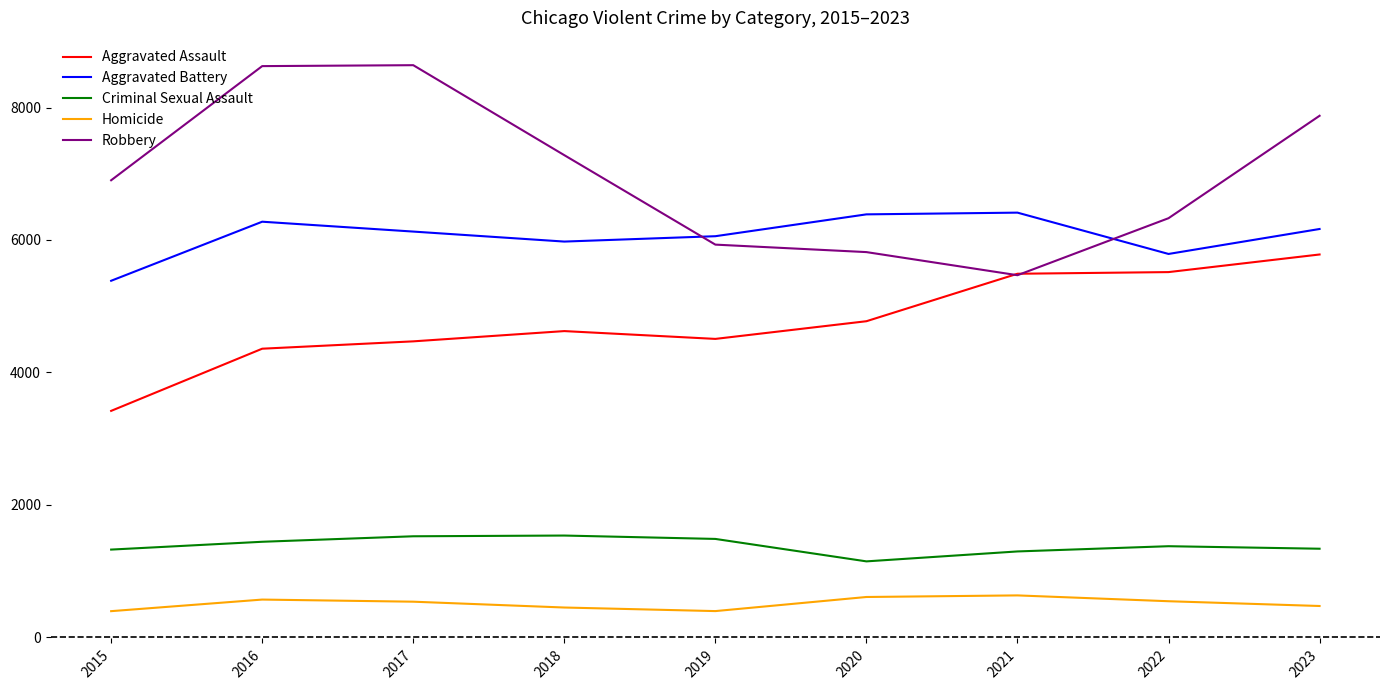

What is the difference between the Robbery values at 2019 and 2022?

399